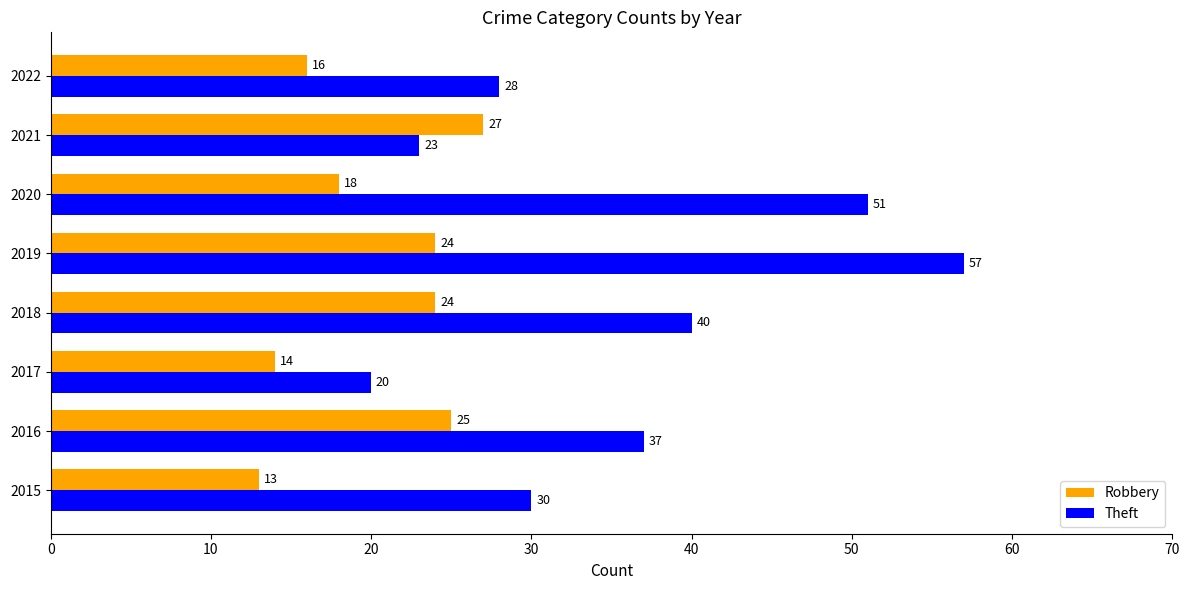

What is the lowest value of the Theft series?

20